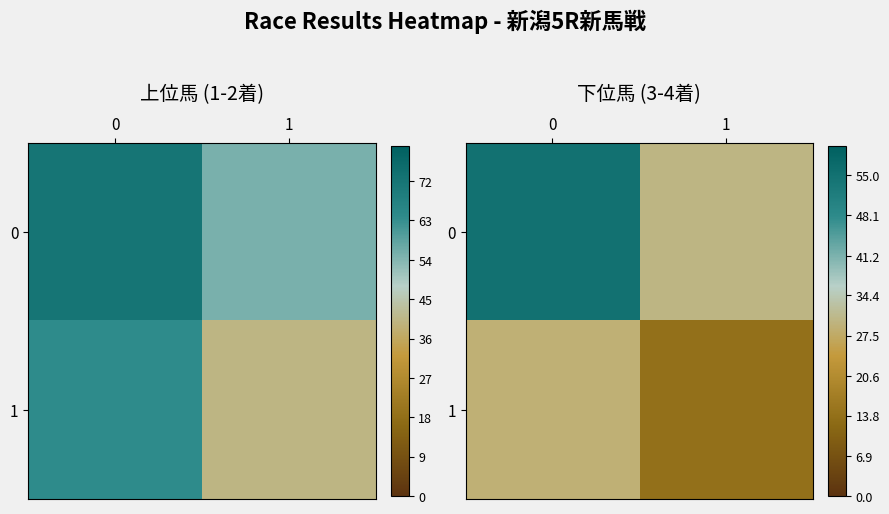

Read the 1 value at 0.

29